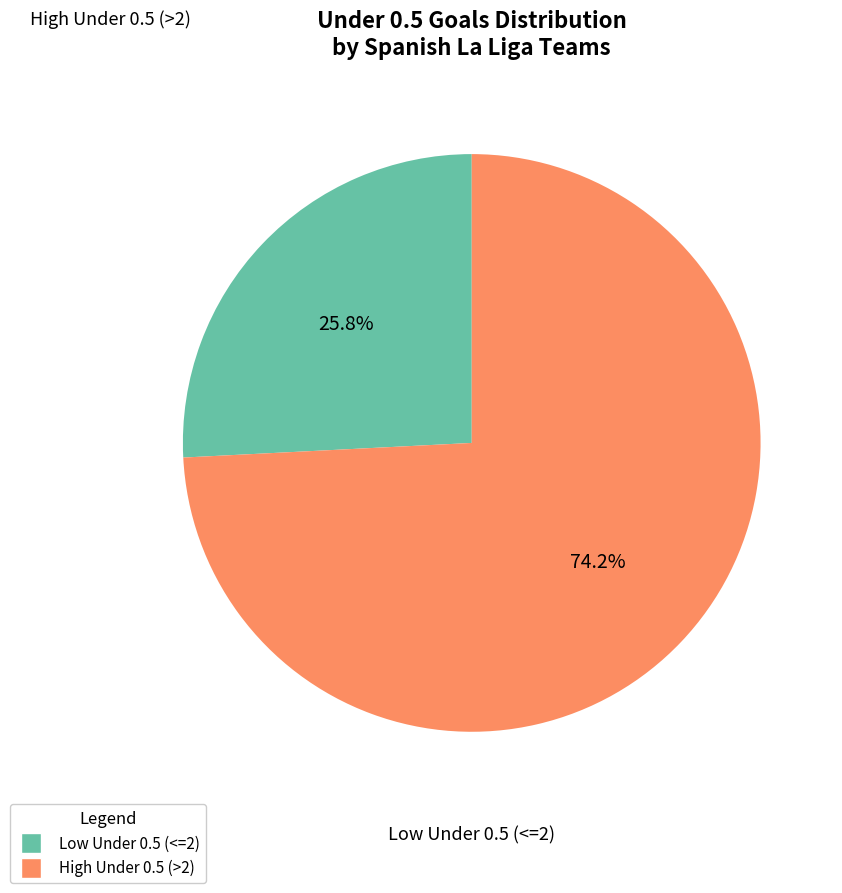

Is there a majority slice in this chart?

Yes